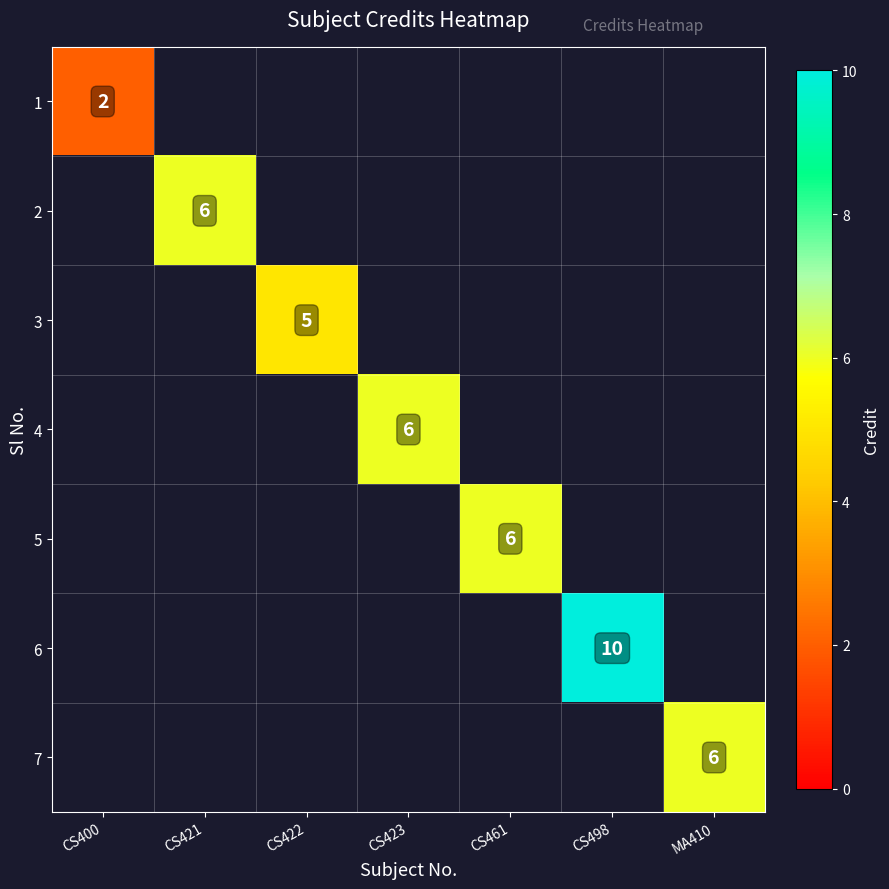

The 7 series shows 9 at MA410. True or false?

False